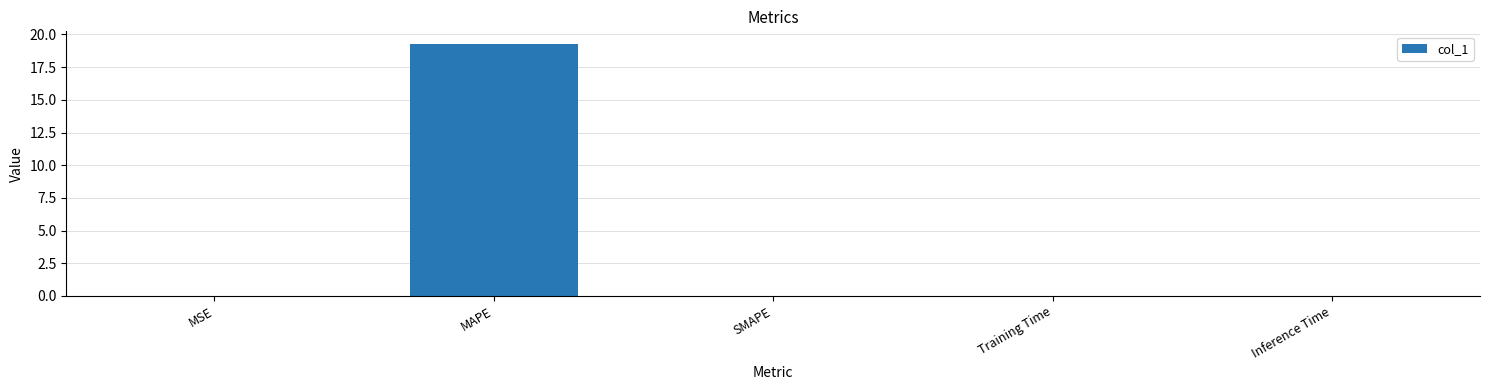

What is the sum of the values at SMAPE and MAPE?

19.3